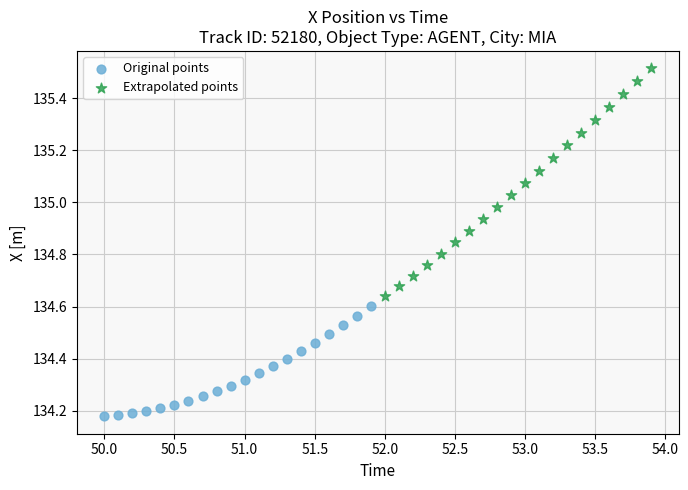

Which series has the largest Y range (max minus min)?

Extrapolated points